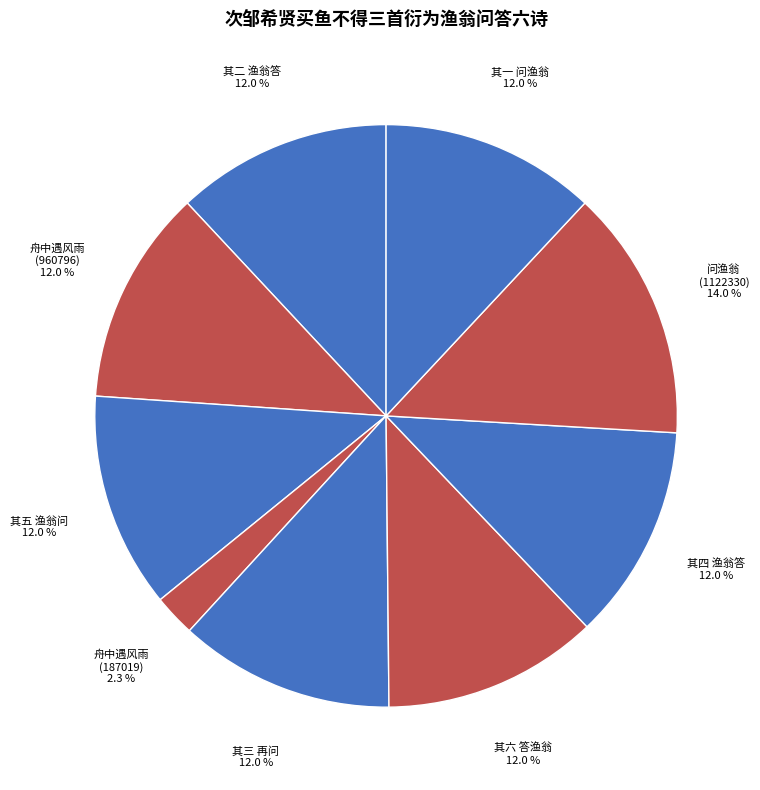

How many segments does this pie chart have?

9